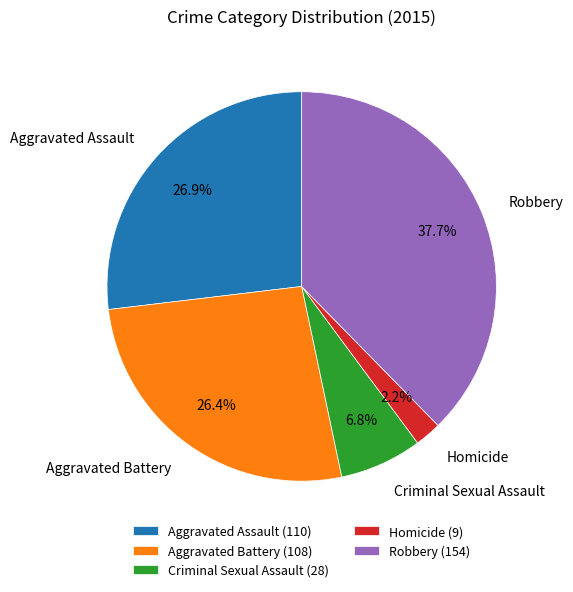

Is there any slice that represents more than half of the pie?

No